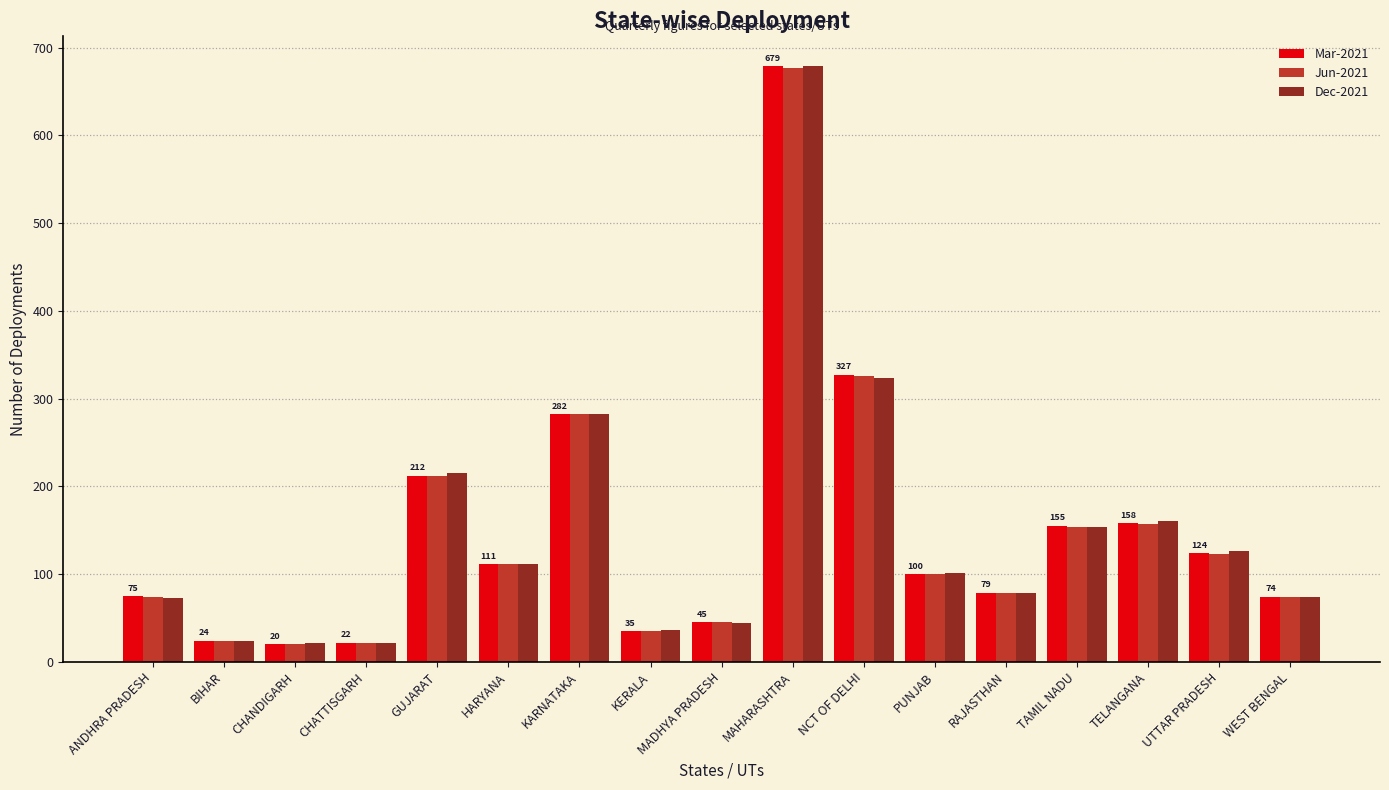

How many data points does each series have?

17